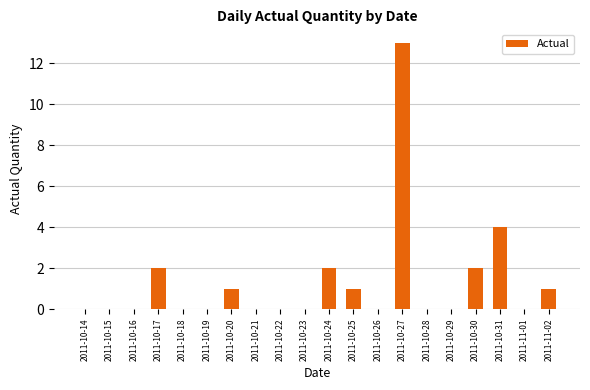

How many distinct data groups are displayed?

1